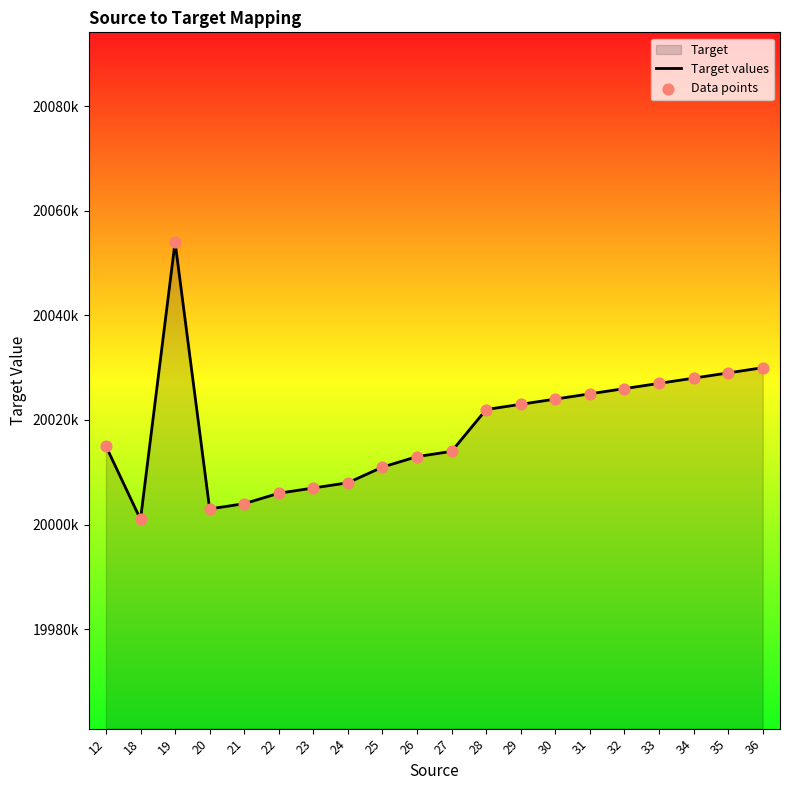

Which series has the largest Y range (max minus min)?

Target values